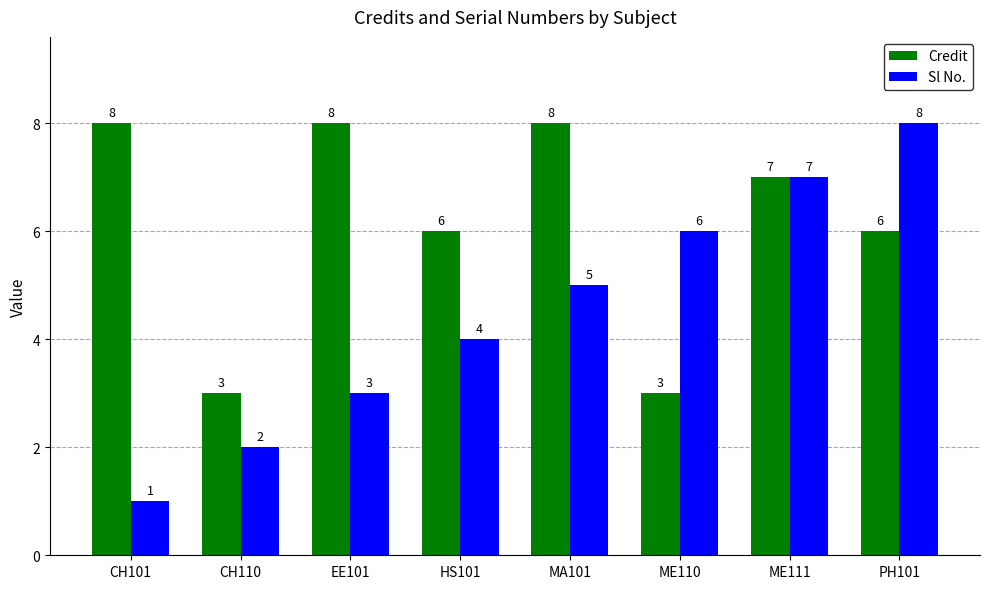

How many Credit values are between 6 and 8?

6